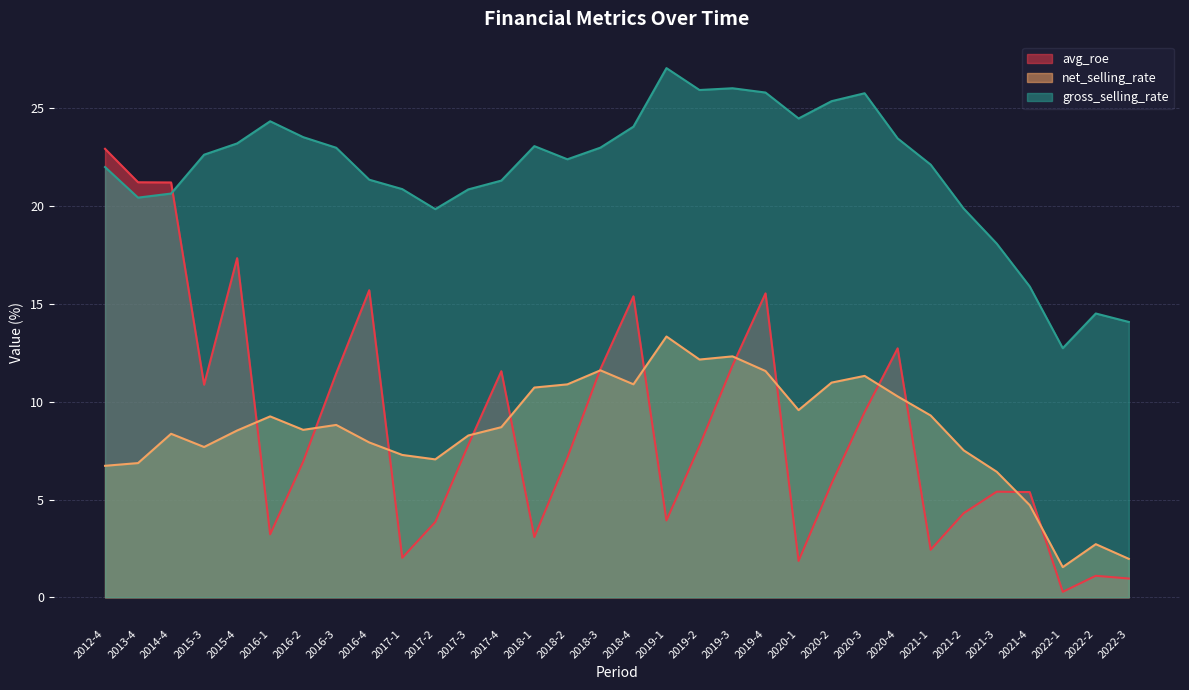

True or false: gross_selling_rate and net_selling_rate cross at least once.

False